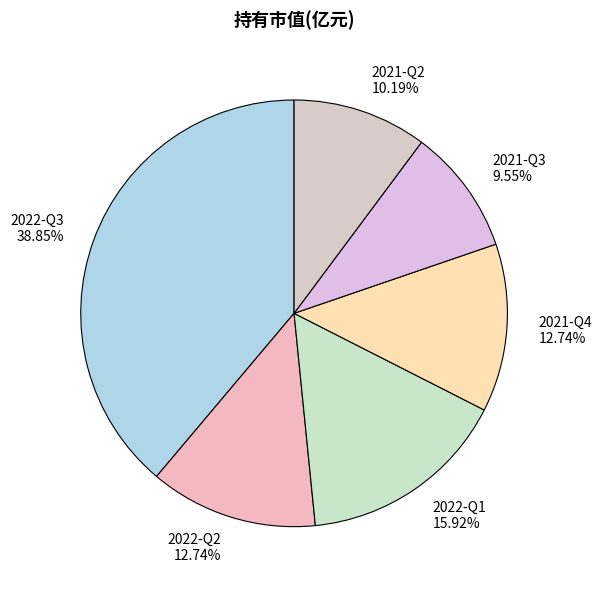

What percentage is the 2021-Q4 slice, to the nearest percent?

13%